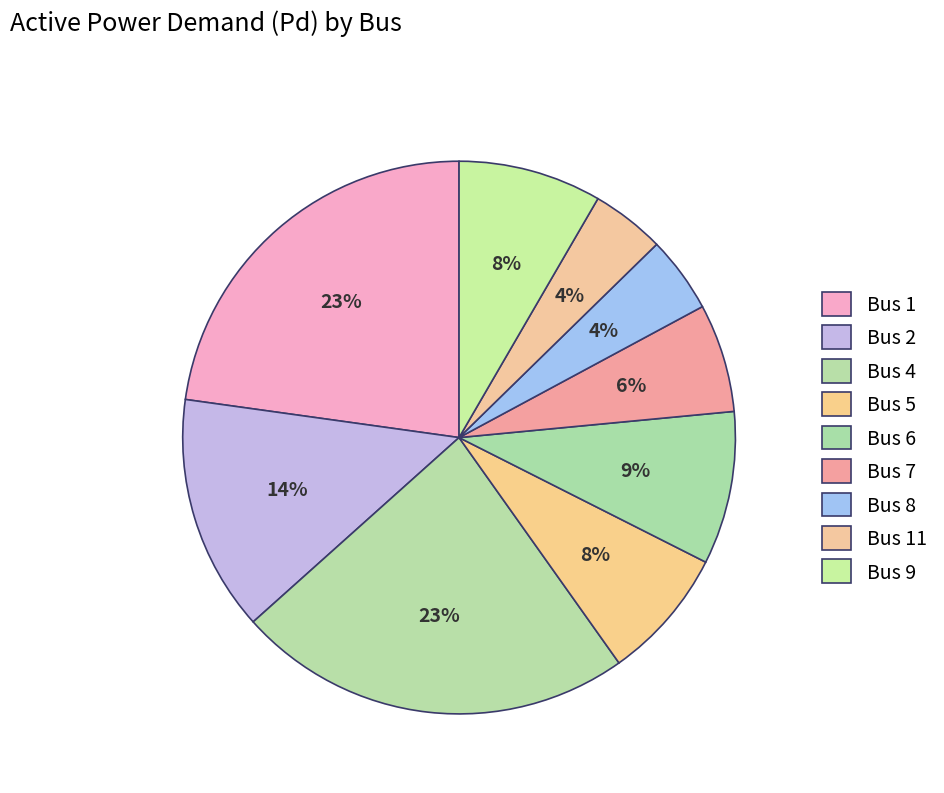

What is the smallest slice in the pie chart?

11